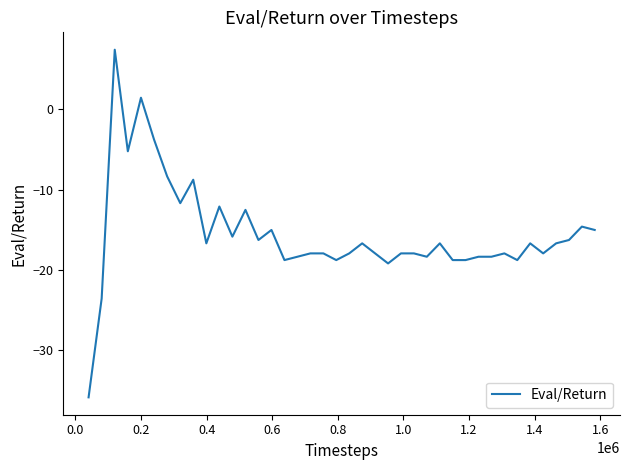

What is the difference between the maximum and minimum values?

43.3